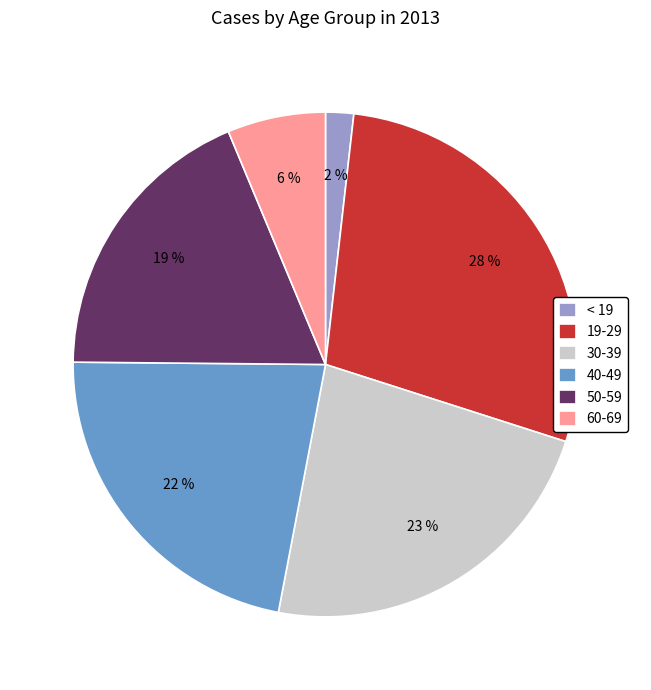

How many slices are in this pie chart?

6